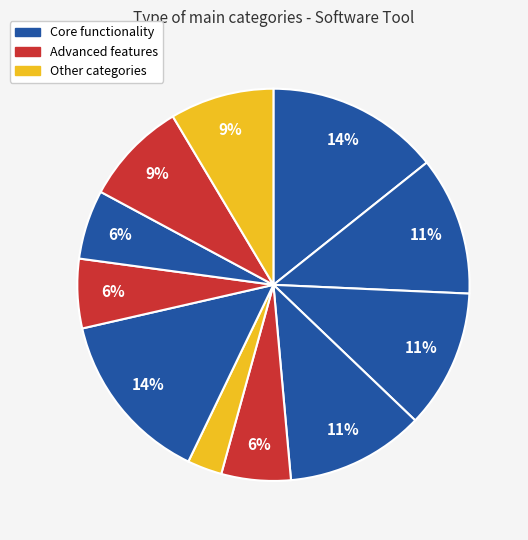

Is there a majority slice in this chart?

No